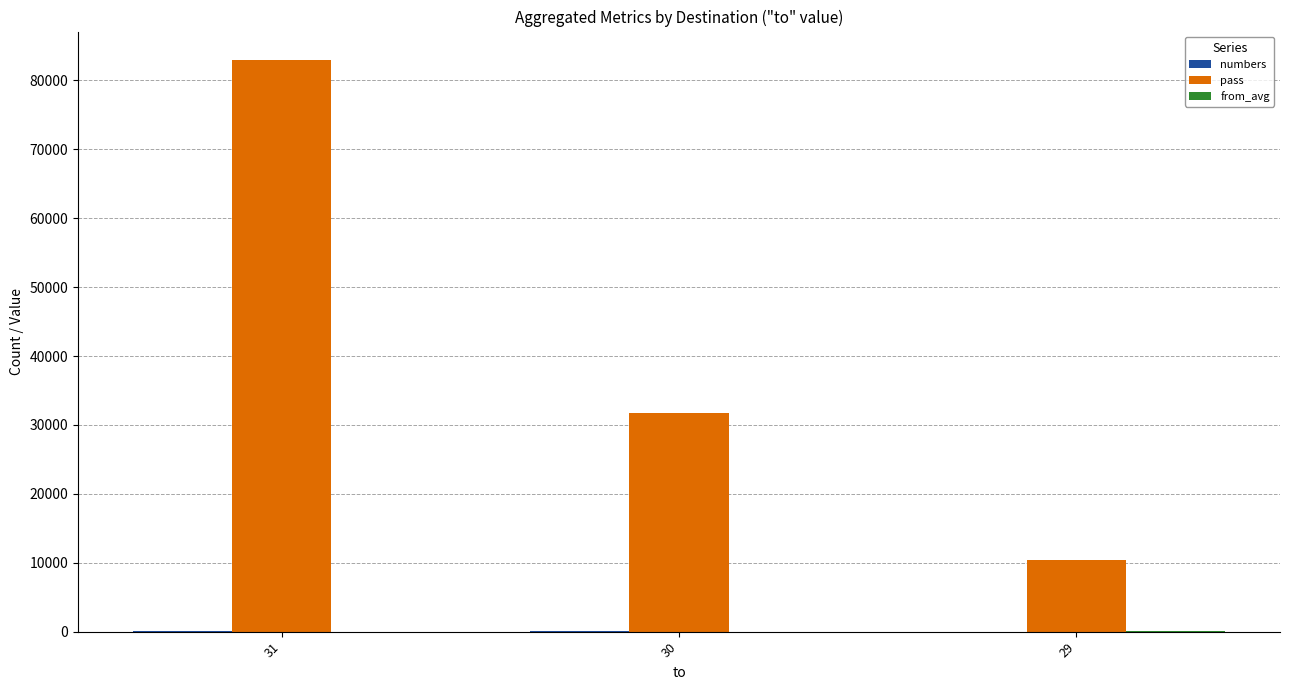

Which series changed the most between 31 and 30?

pass